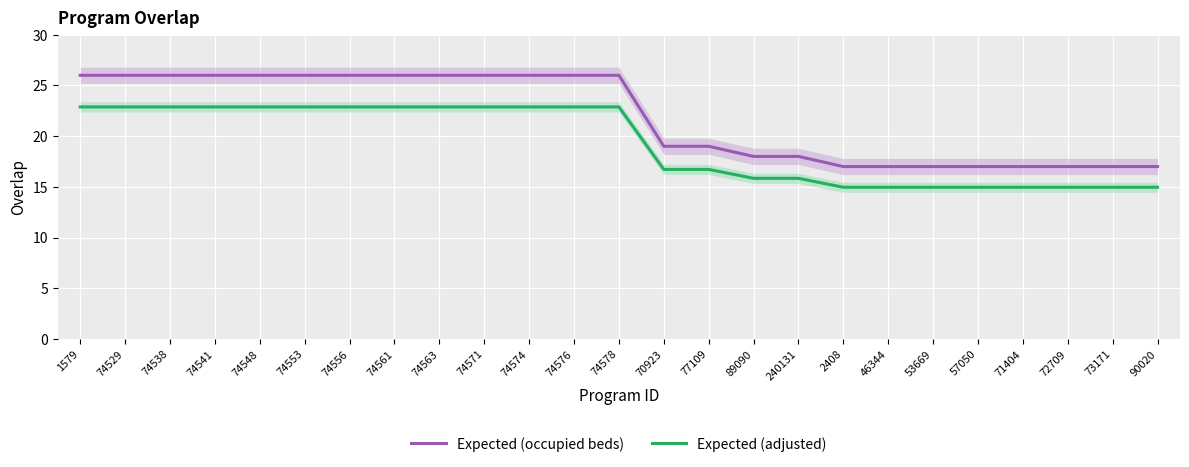

True or false: Expected (adjusted) and Expected (occupied beds) intersect in this chart.

False